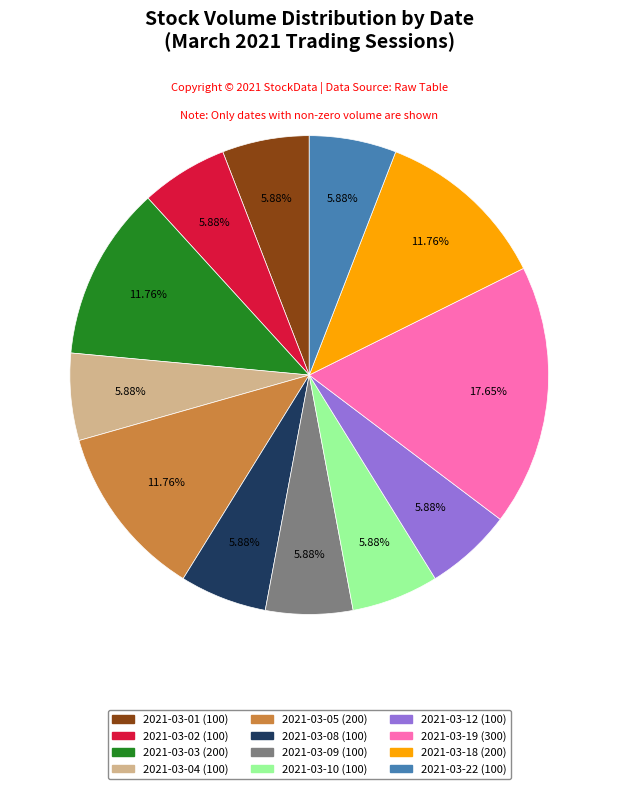

What is the ratio of the value at 2021-03-19 to the value at 2021-03-01?

3.0